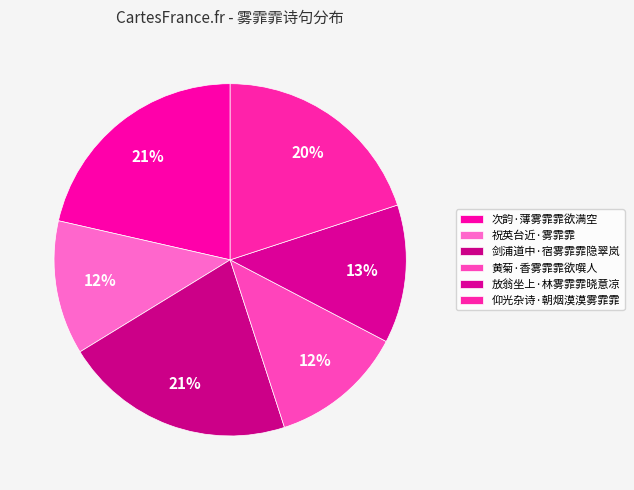

To the nearest percent, what is the average slice percentage?

17%